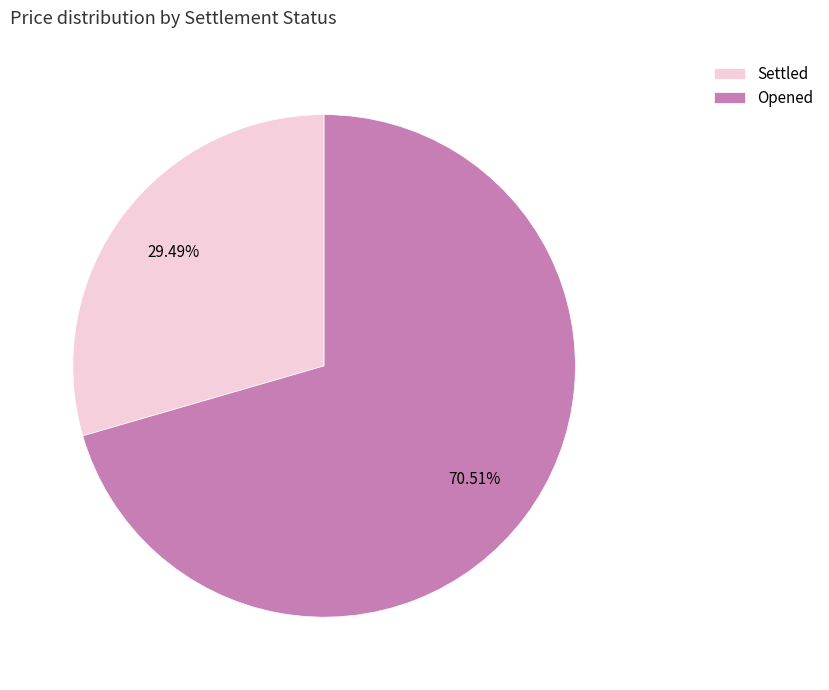

How many segments does this pie chart have?

2